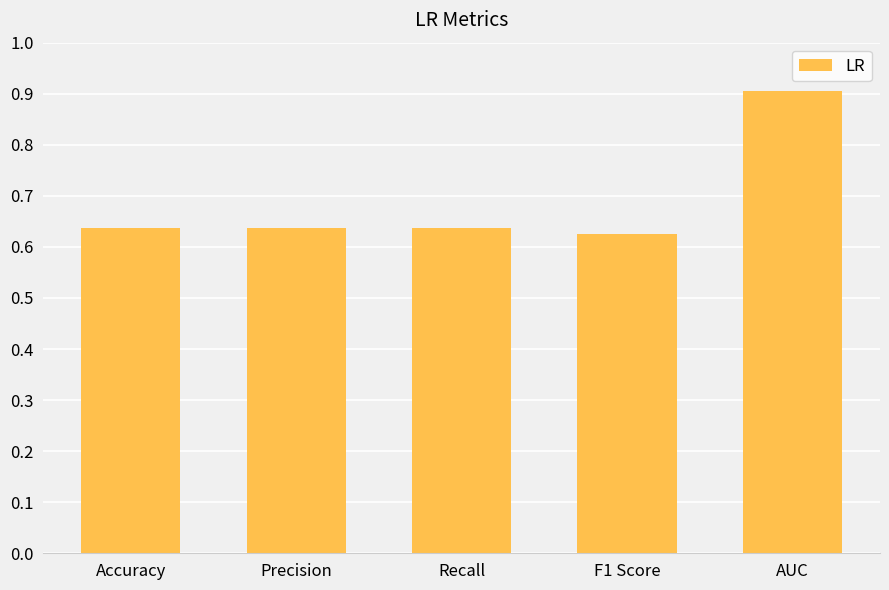

Between F1 Score and Accuracy, which is larger?

Accuracy